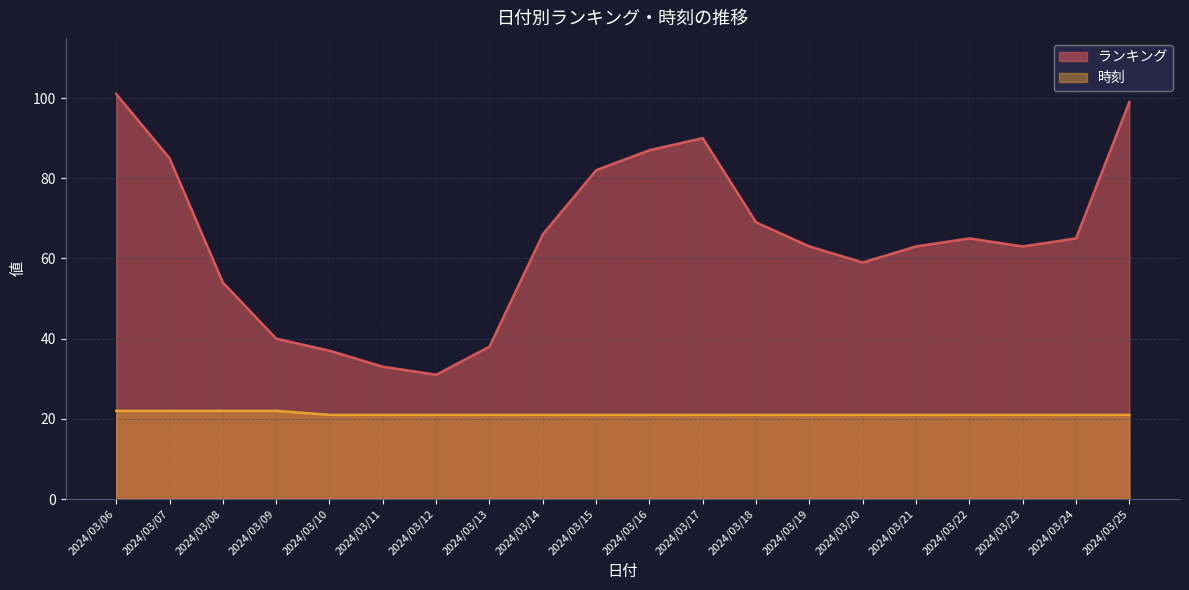

How many data points does each series have?

20